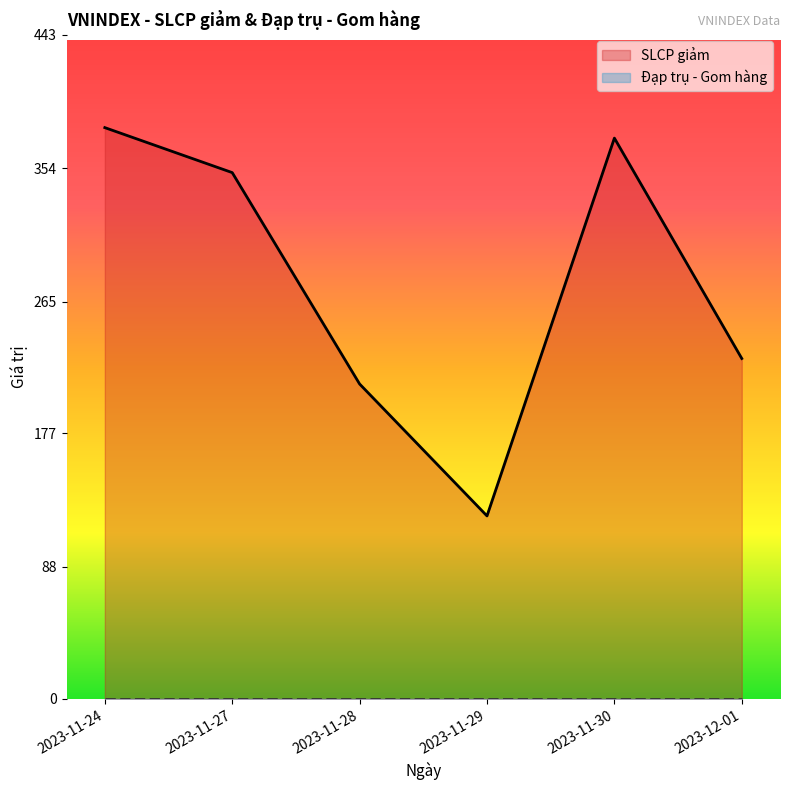

Is it true that the value at 2023-11-24 is 381?

True